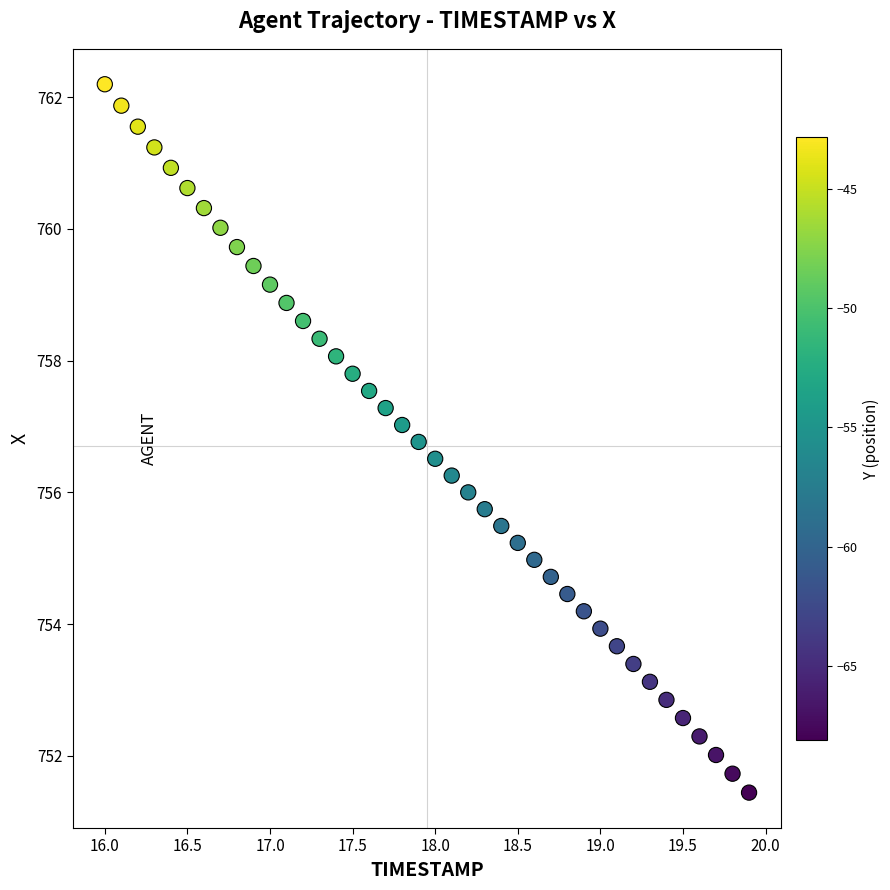

What is the range of Y values (max minus min)?

10.8